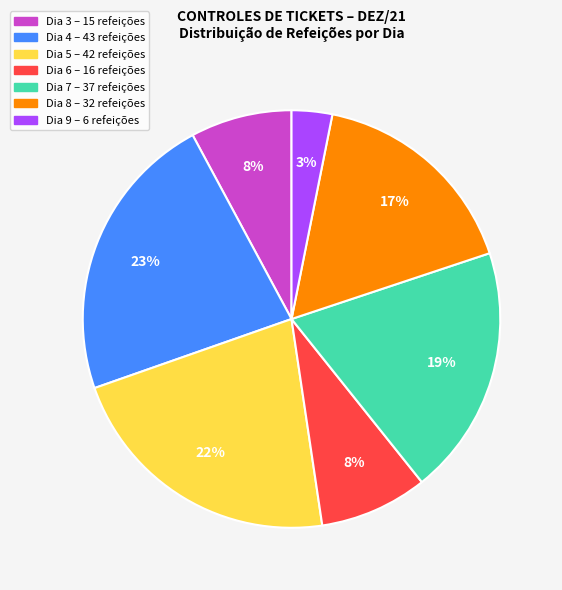

Is the sum of Dia 5 and Dia 6 greater than half?

No